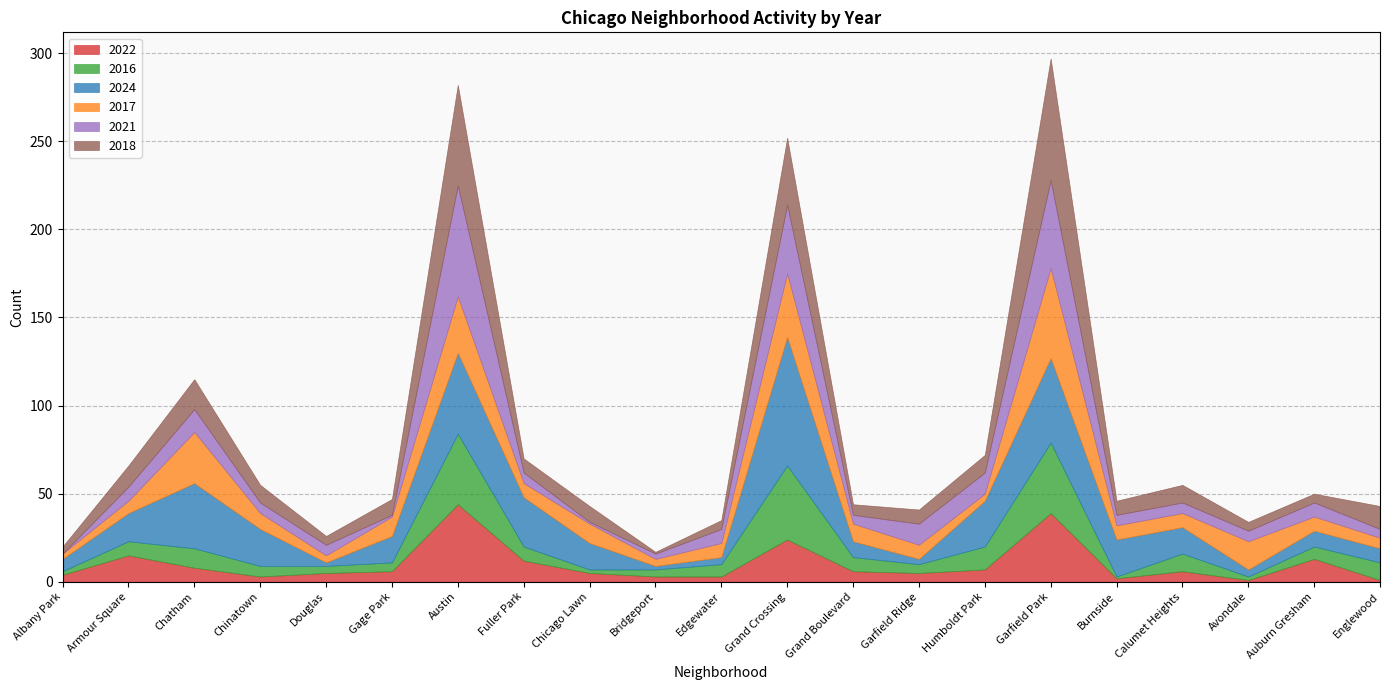

How many intersections are there between 2022 and 2018?

7